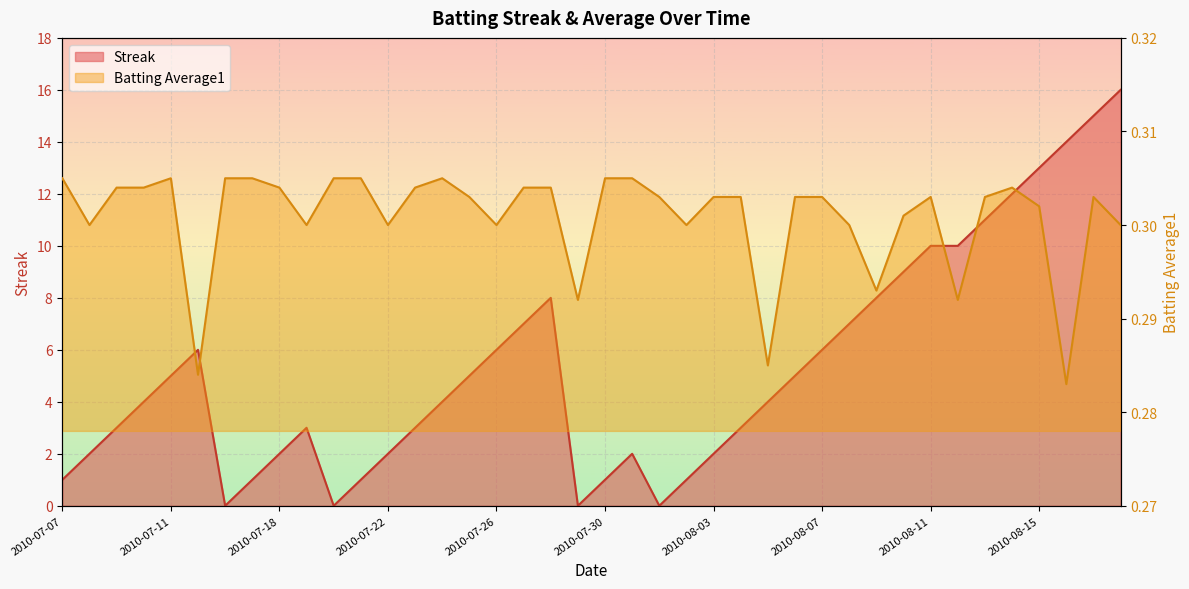

What is the average value of the Batting Average1 series?

0.3